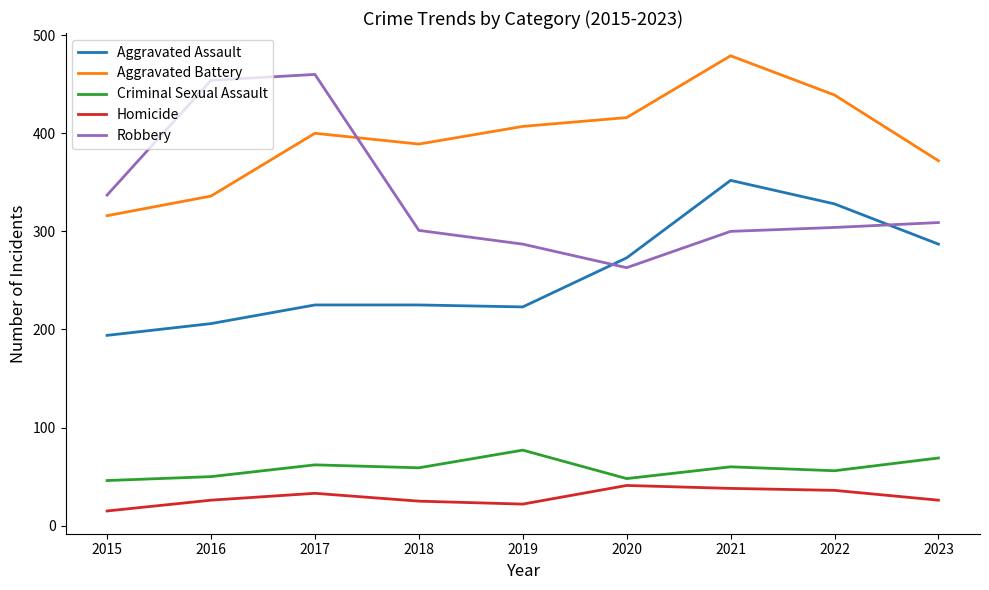

What is the difference between the highest and lowest values at 2022?

403